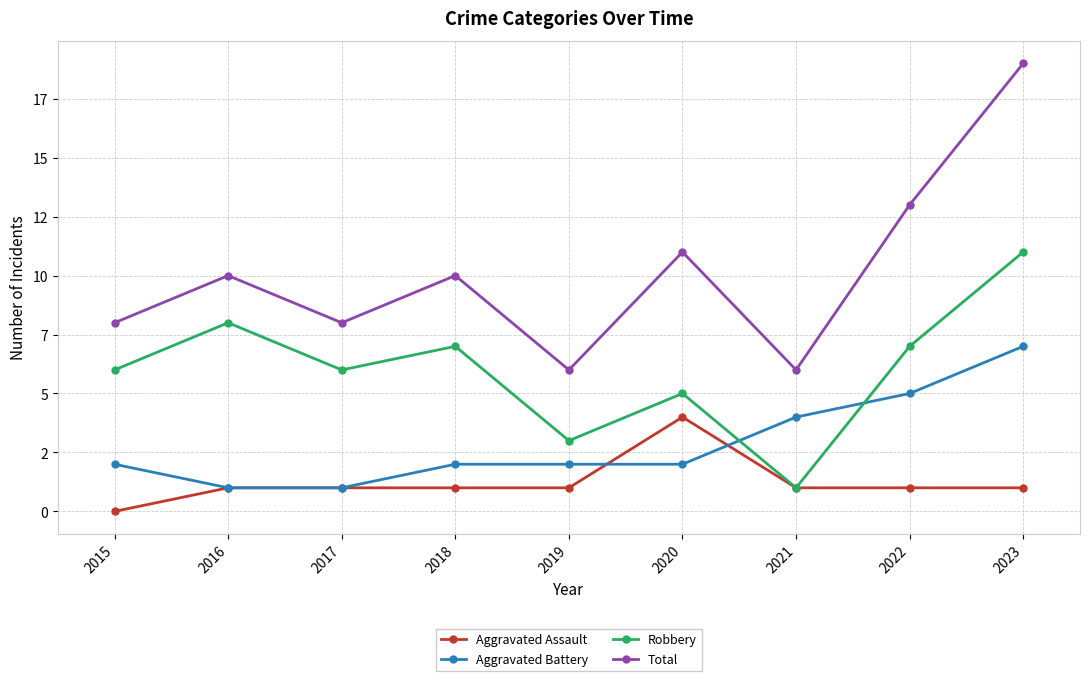

Rank the series by their average value, from lowest to highest.

Aggravated Assault, Aggravated Battery, Robbery, Total